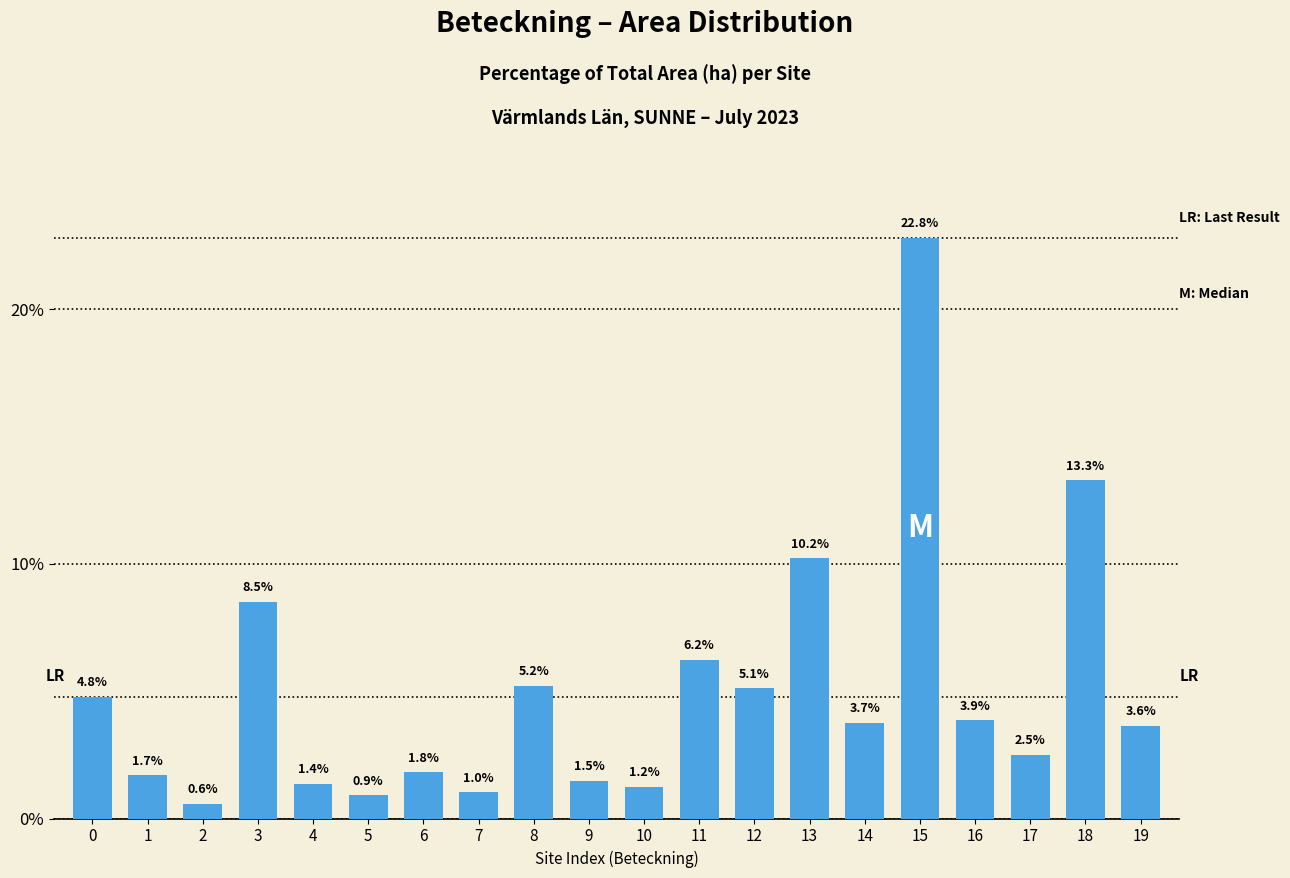

What is the sum of all values?

100.0